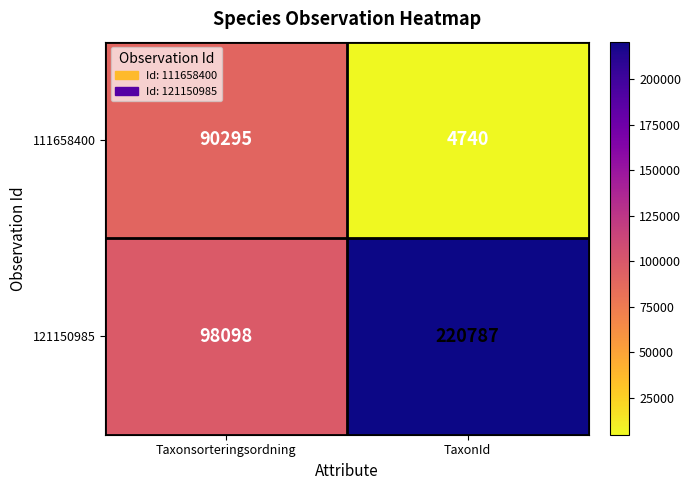

Read the 111658400 value at TaxonId.

4740